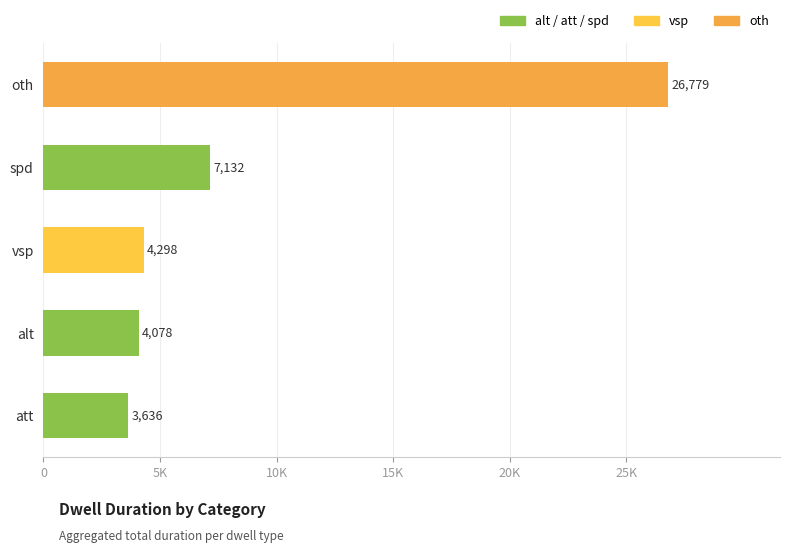

What is the average value?

9185